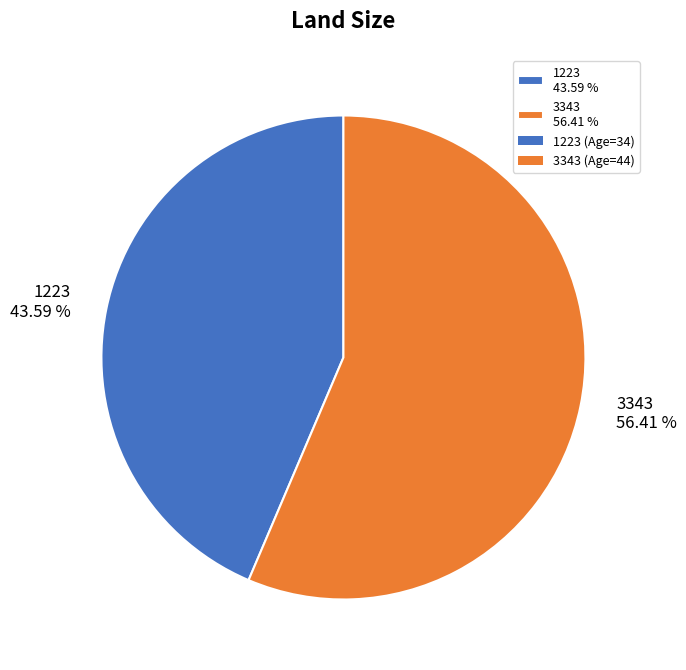

Which has a higher value, 3343 or 1223?

3343